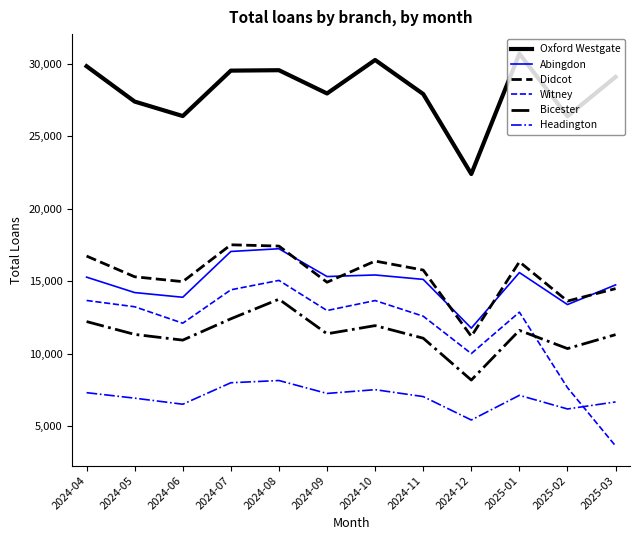

Does the chart display data point markers on the line(s)?

No